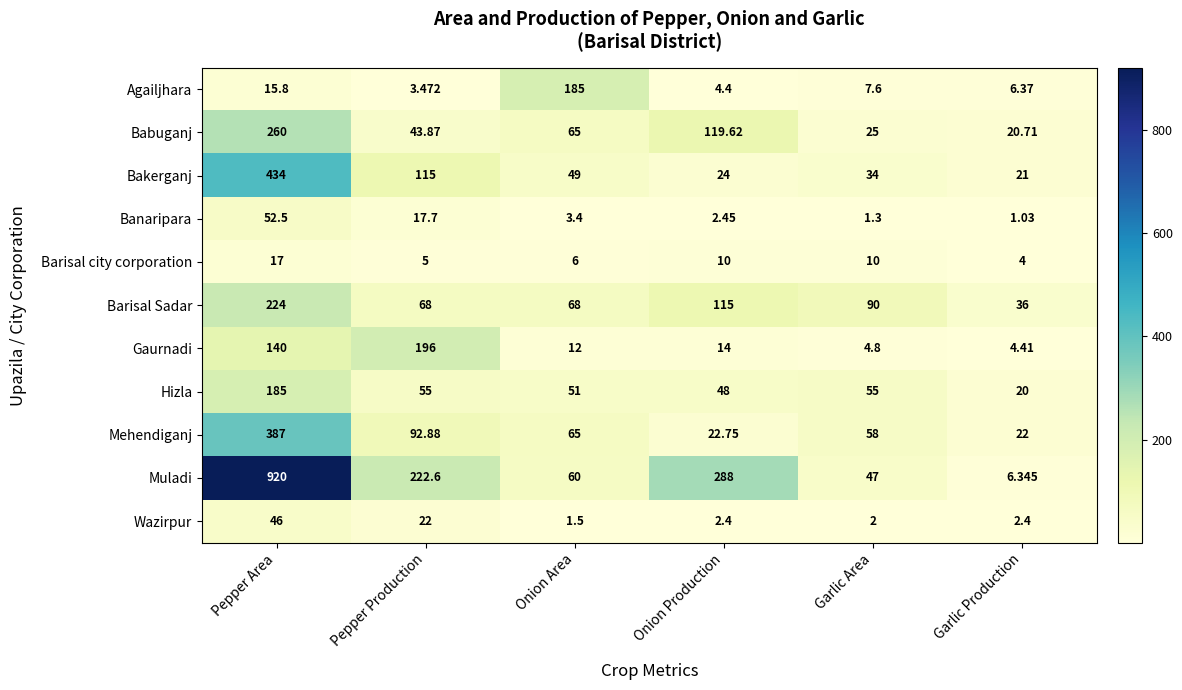

Which series changed the most between Onion Area and Garlic Production?

Agailjhara